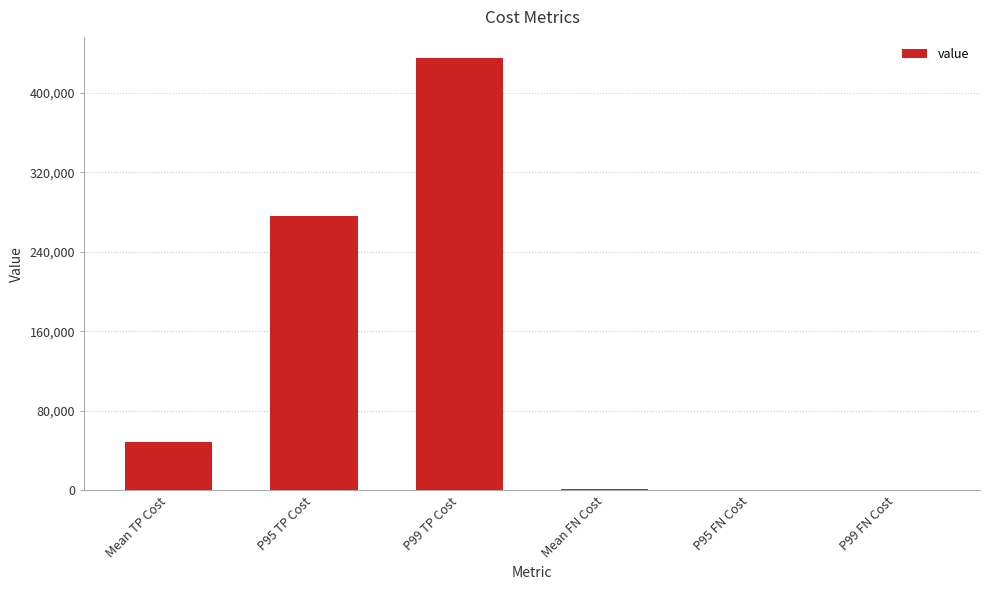

What is the average value?

126947.9